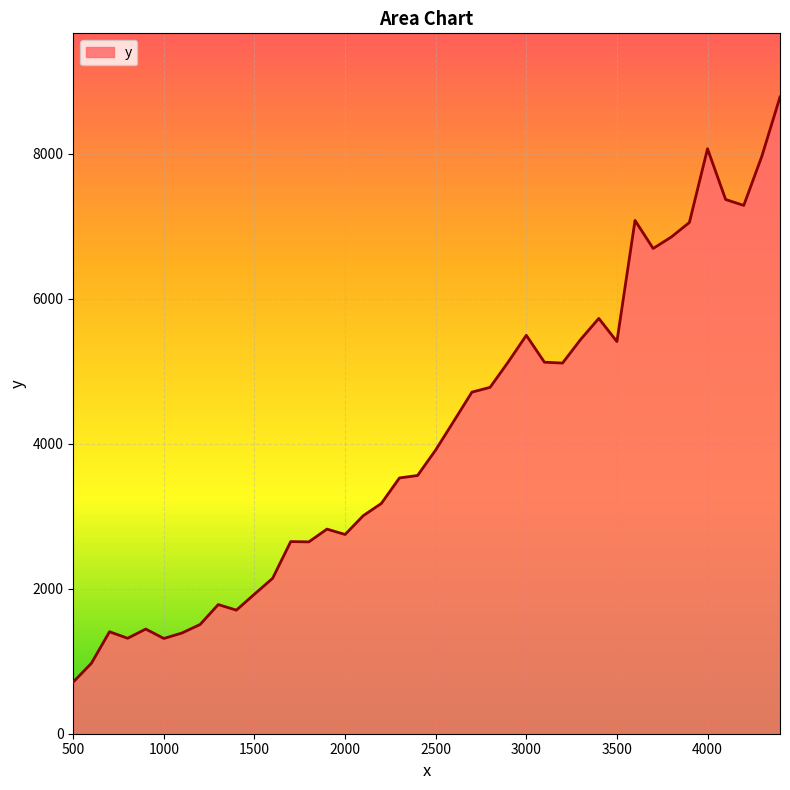

What is the greatest value displayed?

8785